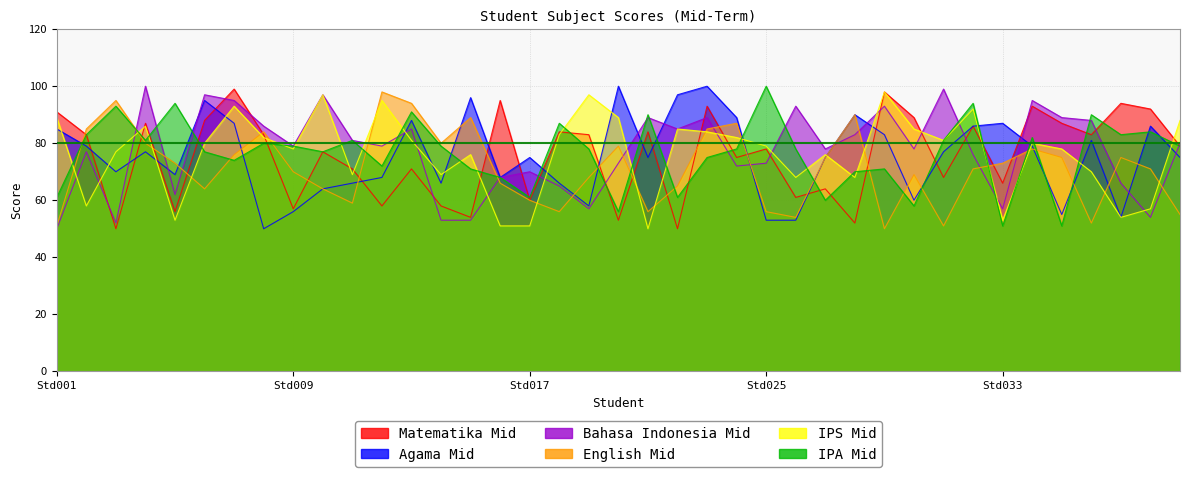

Reading left to right, transcribe all the data shown in this chart.

Matematika Mid: Std001=91	Std002=83	Std003=50	Std004=87	Std005=56	Std006=88	Std007=99	Std008=83	Std009=57	Std010=77	Std011=71	Std012=58	Std013=71	Std014=58	Std015=54	Std016=95	Std017=60	Std018=84	Std019=83	Std020=53	Std021=84	Std022=50	Std023=93	Std024=75	Std025=78	Std026=61	Std027=64	Std028=52	Std029=98	Std030=89	Std031=68	Std032=86	Std033=66	Std034=93	Std035=87	Std036=83	Std037=94	Std038=92	Std039=79
Agama Mid: Std001=85	Std002=79	Std003=70	Std004=77	Std005=69	Std006=95	Std007=87	Std008=50	Std009=56	Std010=64	Std011=66	Std012=68	Std013=88	Std014=66	Std015=96	Std016=68	Std017=75	Std018=66	Std019=58	Std020=100	Std021=75	Std022=97	Std023=100	Std024=89	Std025=53	Std026=53	Std027=75	Std028=90	Std029=83	Std030=60	Std031=77	Std032=86	Std033=87	Std034=79	Std035=55	Std036=81	Std037=54	Std038=86	Std039=75
Bahasa Indonesia Mid: Std001=50	Std002=77	Std003=52	Std004=100	Std005=62	Std006=97	Std007=95	Std008=86	Std009=79	Std010=97	Std011=81	Std012=79	Std013=85	Std014=53	Std015=53	Std016=68	Std017=70	Std018=65	Std019=57	Std020=73	Std021=89	Std022=85	Std023=89	Std024=72	Std025=73	Std026=93	Std027=78	Std028=83	Std029=93	Std030=78	Std031=99	Std032=76	Std033=57	Std034=95	Std035=89	Std036=88	Std037=66	Std038=54	Std039=80
English Mid: Std001=51	Std002=85	Std003=95	Std004=80	Std005=73	Std006=64	Std007=76	Std008=84	Std009=70	Std010=64	Std011=59	Std012=98	Std013=94	Std014=80	Std015=89	Std016=66	Std017=60	Std018=56	Std019=68	Std020=79	Std021=56	Std022=65	Std023=85	Std024=87	Std025=56	Std026=54	Std027=75	Std028=90	Std029=50	Std030=69	Std031=51	Std032=71	Std033=73	Std034=78	Std035=75	Std036=52	Std037=75	Std038=71	Std039=55
IPS Mid: Std001=89	Std002=58	Std003=77	Std004=86	Std005=53	Std006=80	Std007=93	Std008=82	Std009=78	Std010=97	Std011=69	Std012=95	Std013=81	Std014=69	Std015=76	Std016=51	Std017=51	Std018=83	Std019=97	Std020=89	Std021=50	Std022=85	Std023=84	Std024=82	Std025=79	Std026=68	Std027=76	Std028=68	Std029=98	Std030=85	Std031=81	Std032=92	Std033=53	Std034=80	Std035=78	Std036=70	Std037=54	Std038=57	Std039=88
IPA Mid: Std001=61	Std002=83	Std003=93	Std004=81	Std005=94	Std006=77	Std007=74	Std008=80	Std009=79	Std010=77	Std011=81	Std012=72	Std013=91	Std014=79	Std015=71	Std016=68	Std017=61	Std018=87	Std019=78	Std020=56	Std021=90	Std022=61	Std023=75	Std024=78	Std025=100	Std026=78	Std027=60	Std028=70	Std029=71	Std030=58	Std031=81	Std032=94	Std033=51	Std034=82	Std035=51	Std036=90	Std037=83	Std038=84	Std039=79